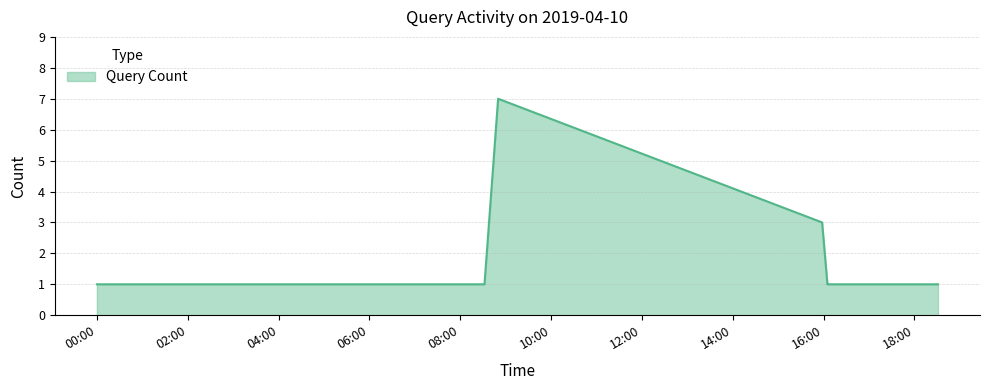

What is the difference between the maximum and minimum values?

6